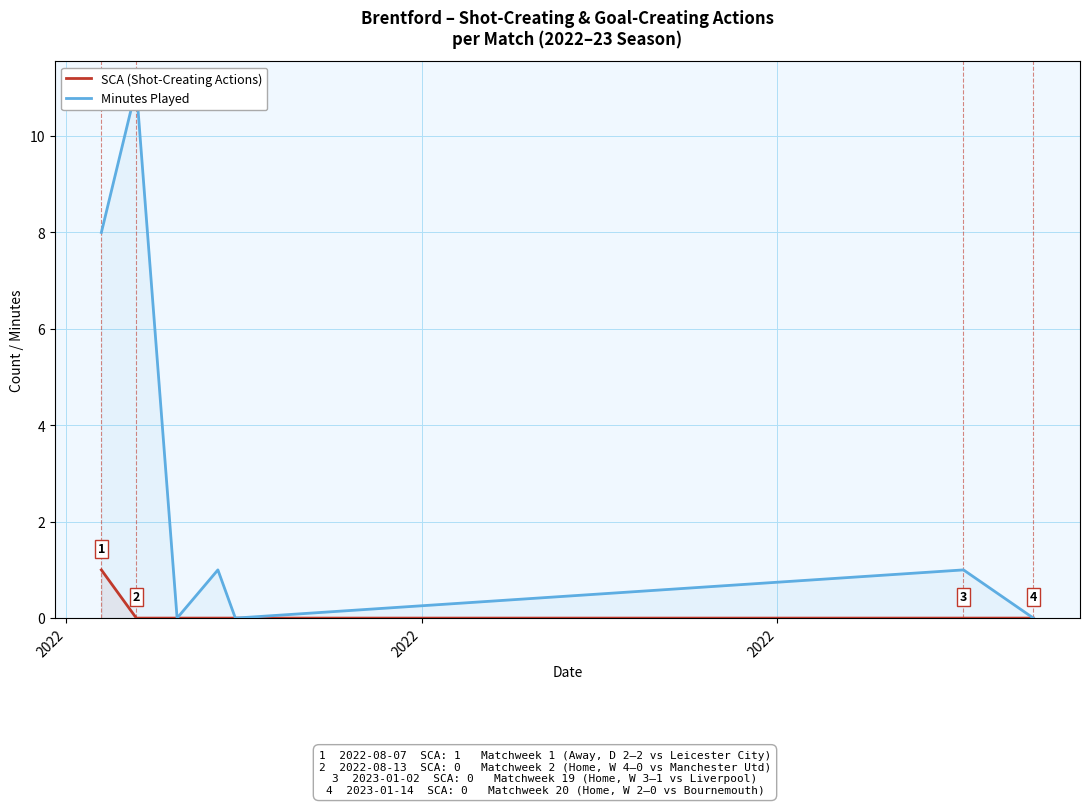

At which category does the chart reach its peak across all series?

2022